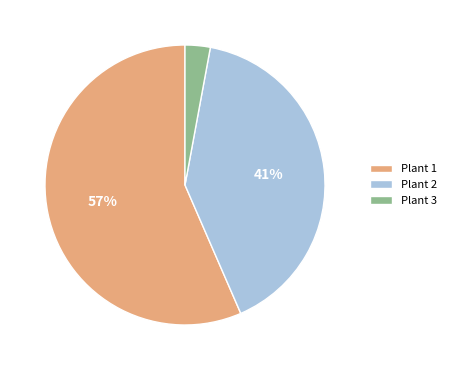

How many slices are in this pie chart?

3